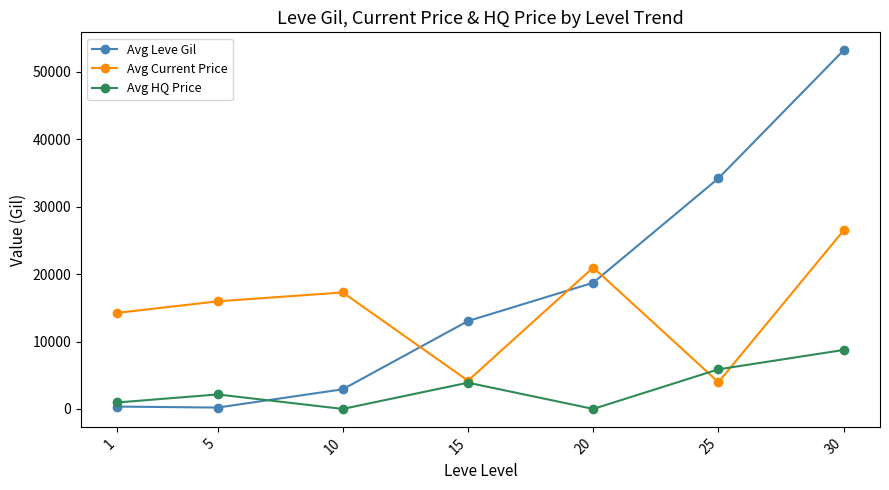

List the series in order of their overall mean, lowest first.

Avg HQ Price, Avg Current Price, Avg Leve Gil